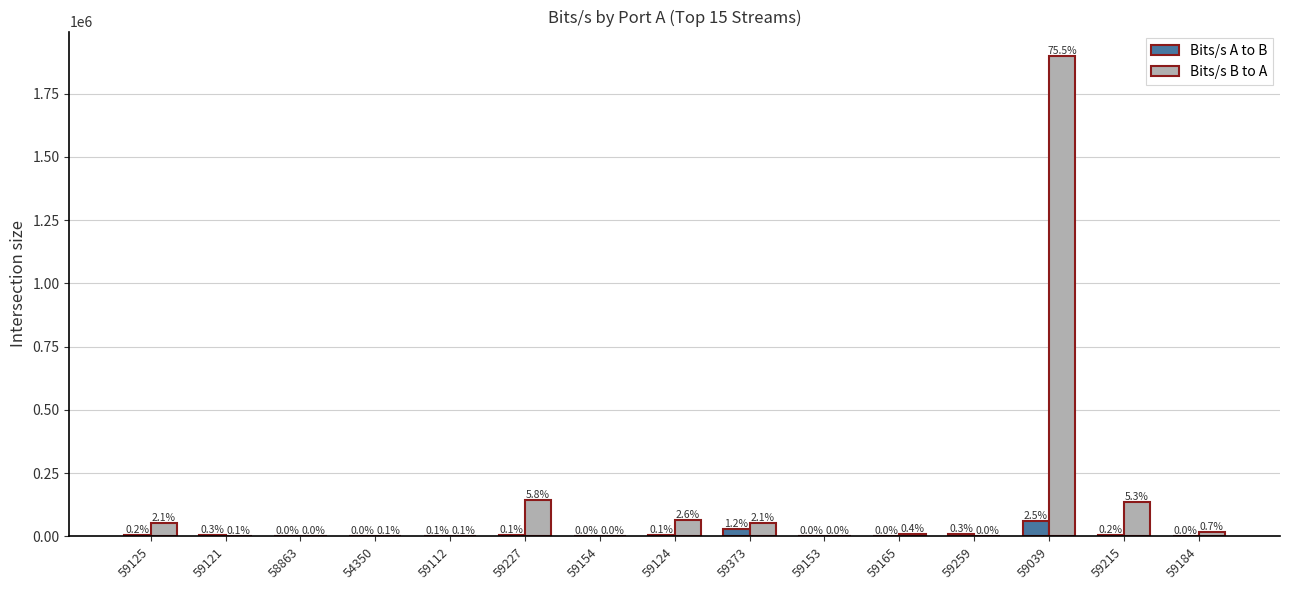

How many groups of bars are there?

15